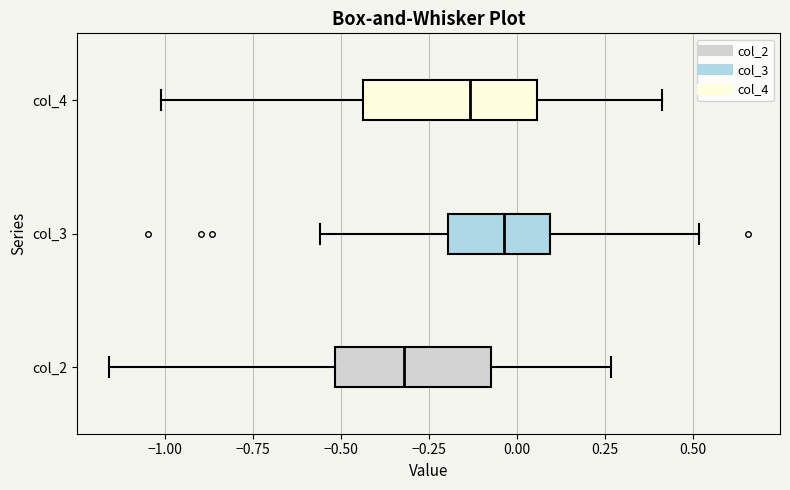

Reading bottom to top, read every box against the x-axis: the position of its median line, the range the box covers, and the ends of its whiskers. The values are not printed on the chart, so give them approximately, as read against the axis.

col_2: median -0.30, box -0.50 to -0.05, whiskers -1.15 to 0.25
col_3: median -0.05, box -0.20 to 0.10, whiskers -0.55 to 0.50
col_4: median -0.15, box -0.45 to 0.05, whiskers -1.00 to 0.40